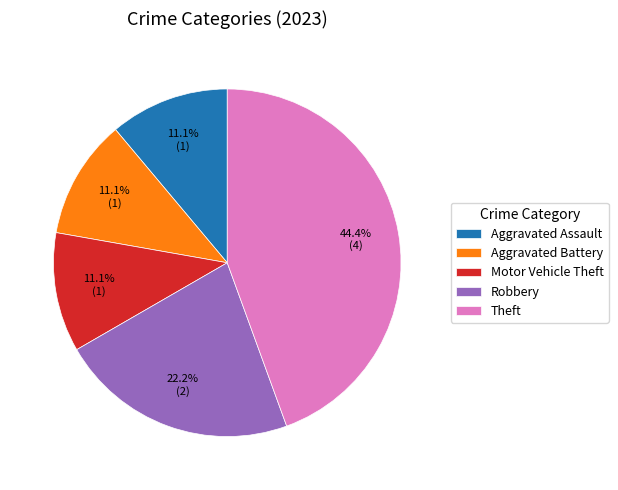

Is it true that Robbery is 22% of the pie?

True